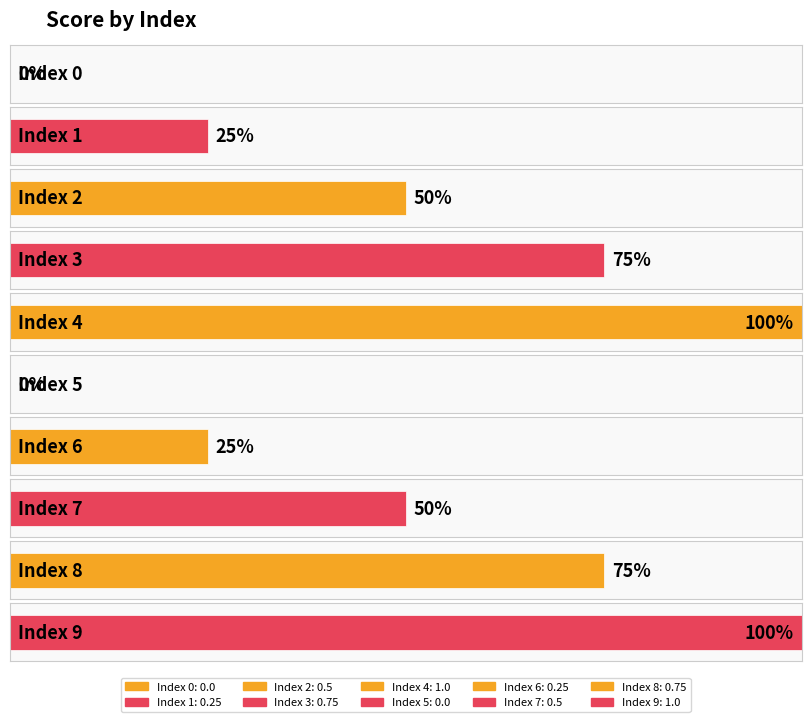

Reading left to right, what are all the values shown in this chart?

0.0	0.2	0.5	0.8	1.0	0.0	0.2	0.5	0.8	1.0